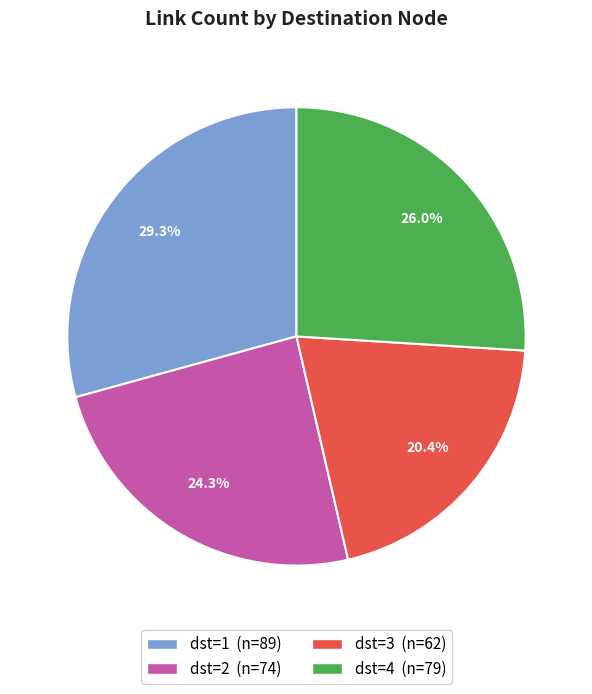

Does any single category account for the majority?

No